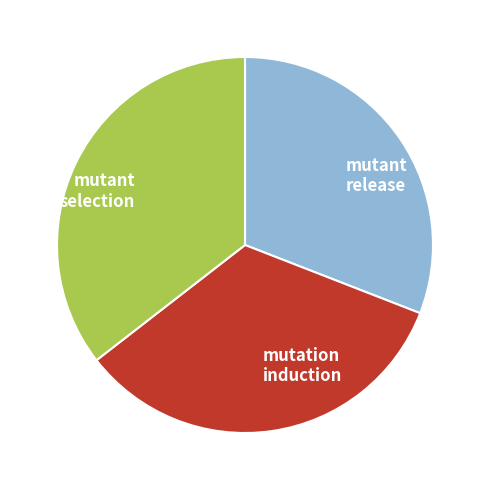

Approximately how many times larger is the value at mutant release compared to mutation induction?

0.9